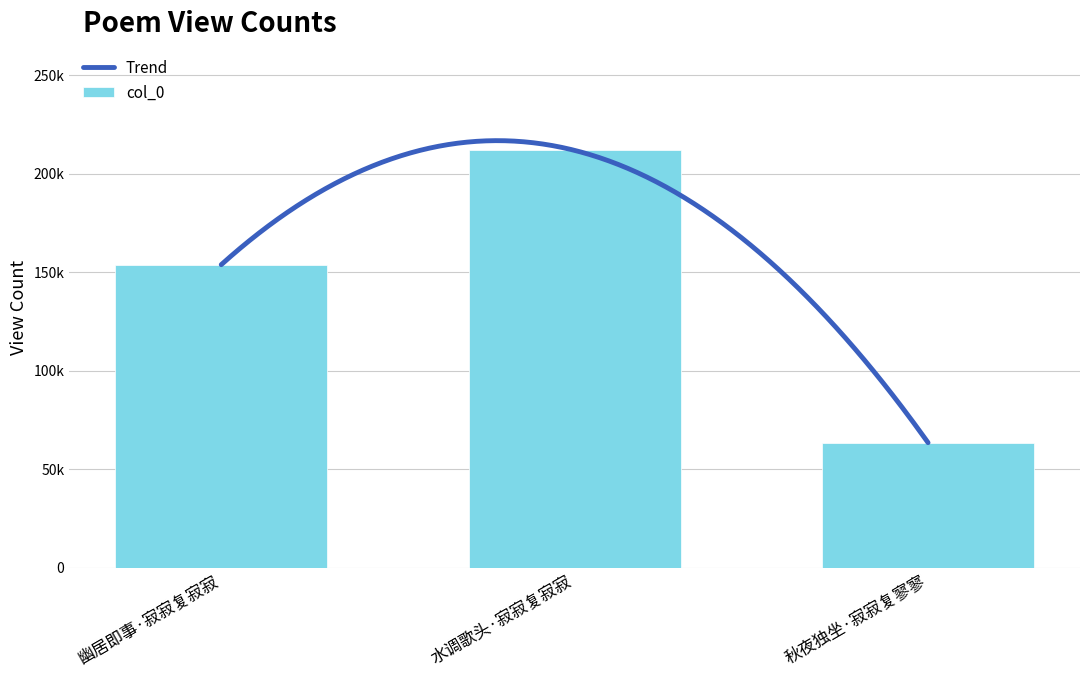

At which category does the chart reach its minimum across all series?

秋夜独坐·寂寂复寥寥